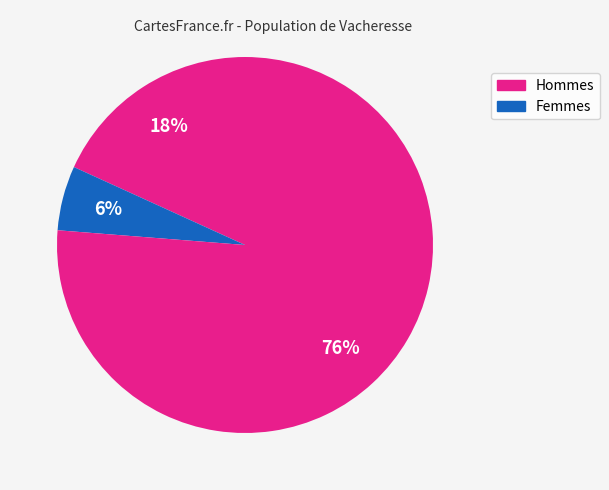

How many segments does this pie chart have?

3